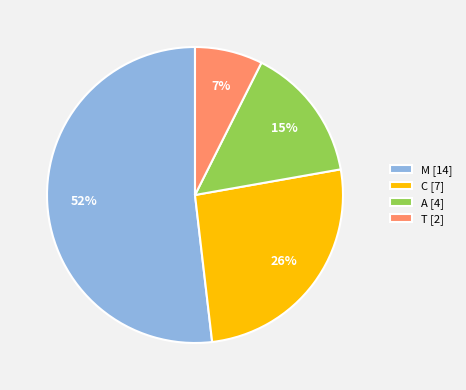

Count the number of slices in the pie.

4